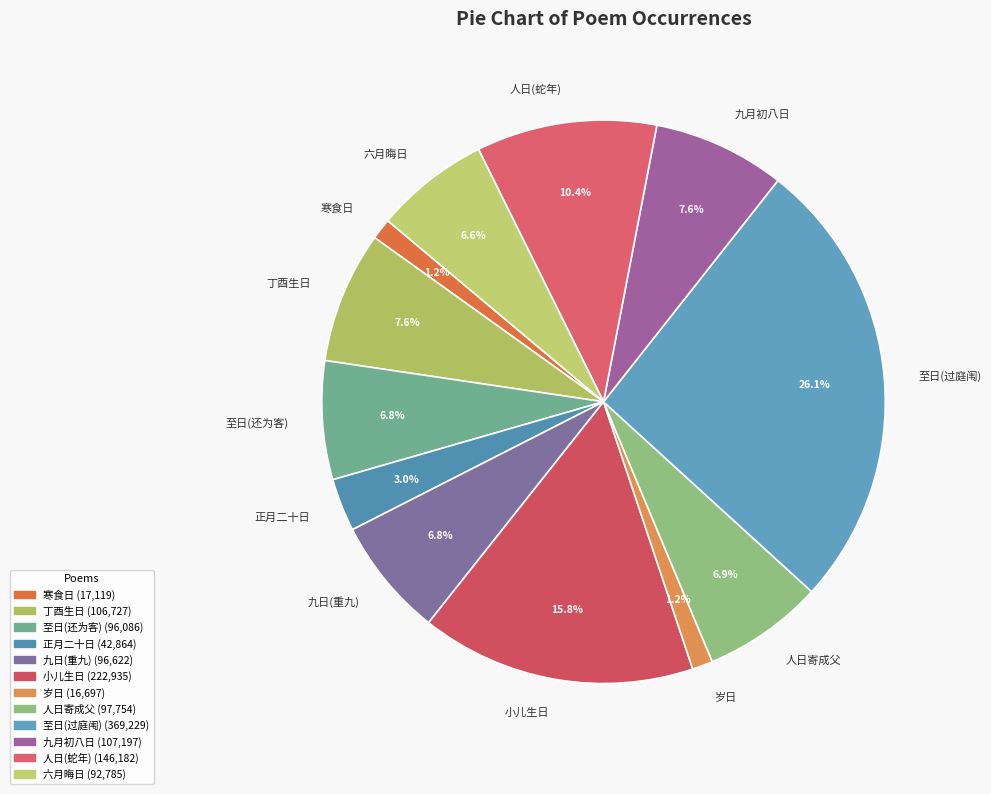

To the nearest percent, what is the difference between the largest and smallest slice percentages?

25%